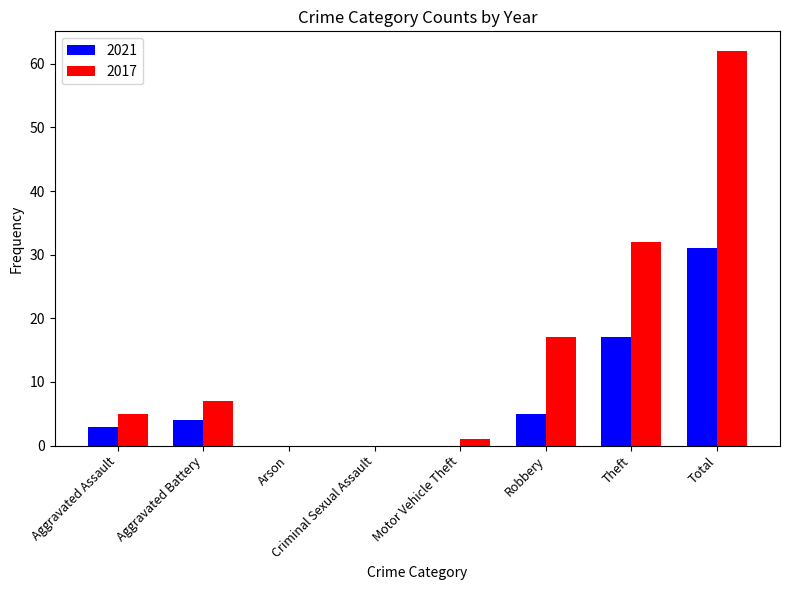

The value of 2021 at Total is 46. True or false?

False